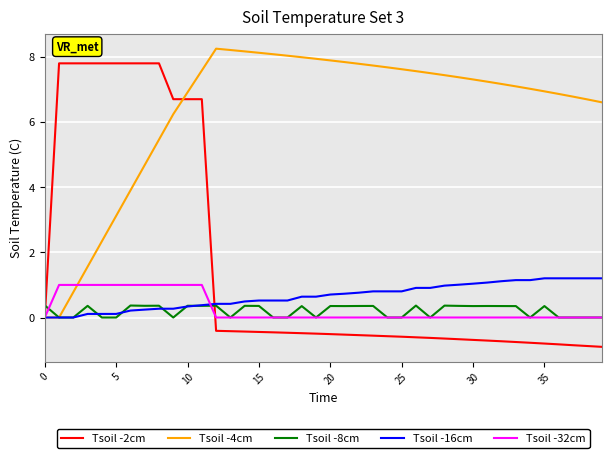

What is the highest value of the Tsoil -2cm series?

7.8